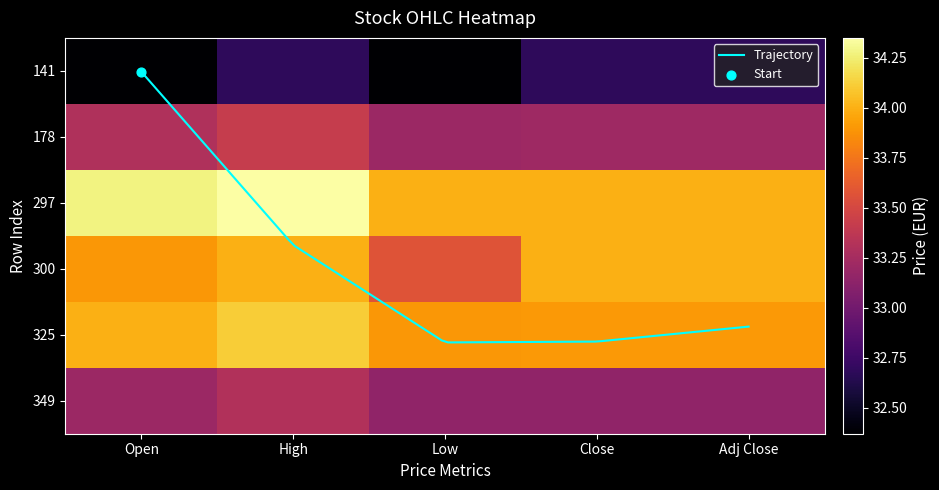

Rank the series by their maximum value, from lowest to highest.

141, 349, 178, 300, 325, 297